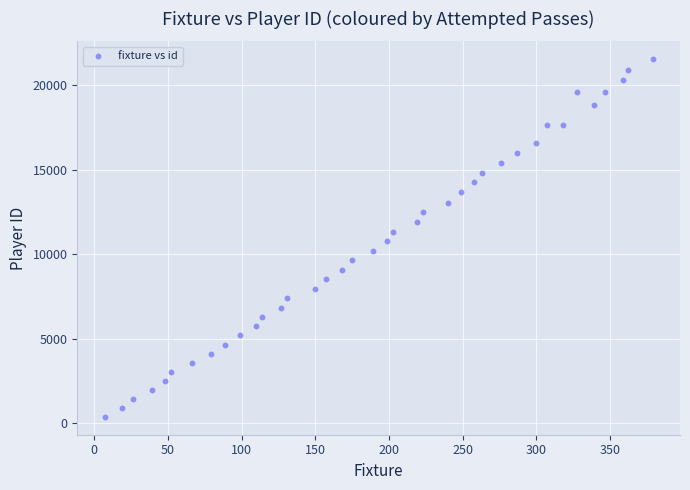

What is the range of X values (max minus min)?

372